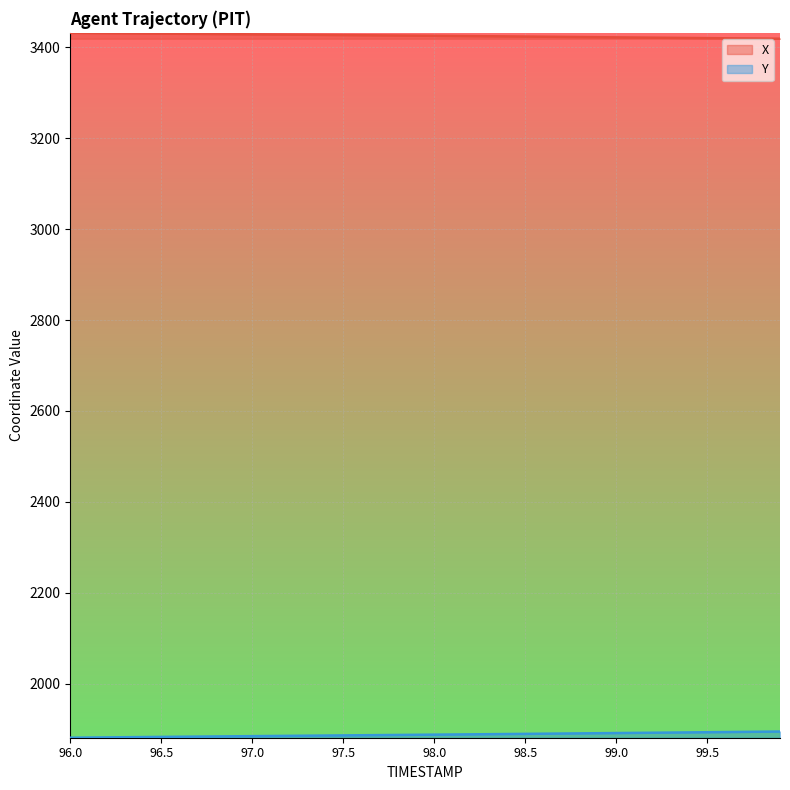

At which category does the chart reach its minimum across all series?

96.0